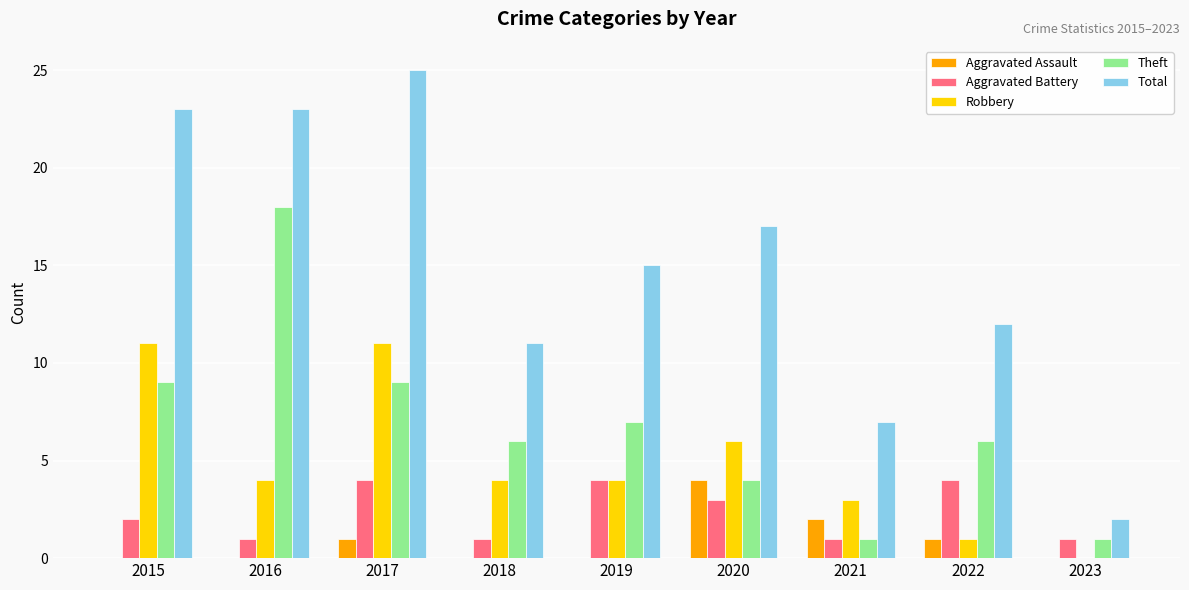

What is the average value of the Aggravated Battery series?

2